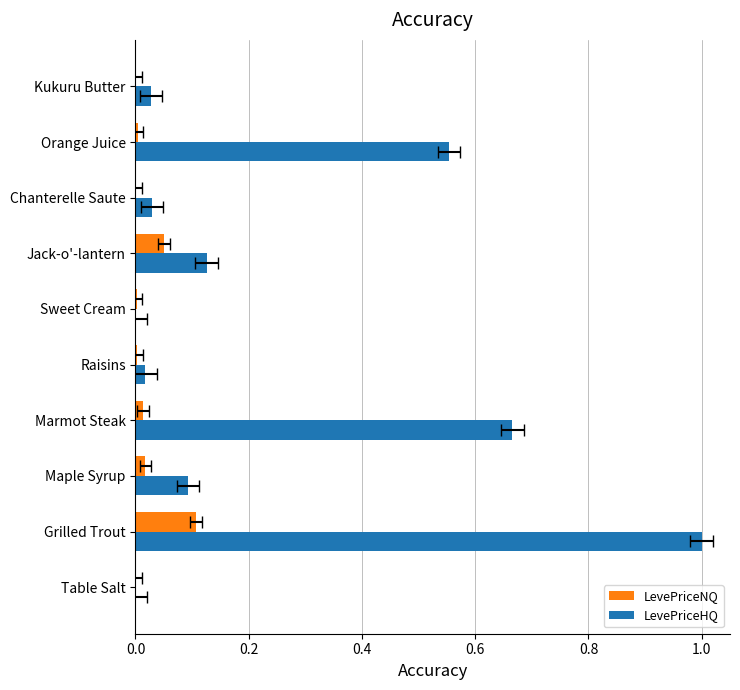

Which series has the largest range (max minus min)?

LevePriceHQ